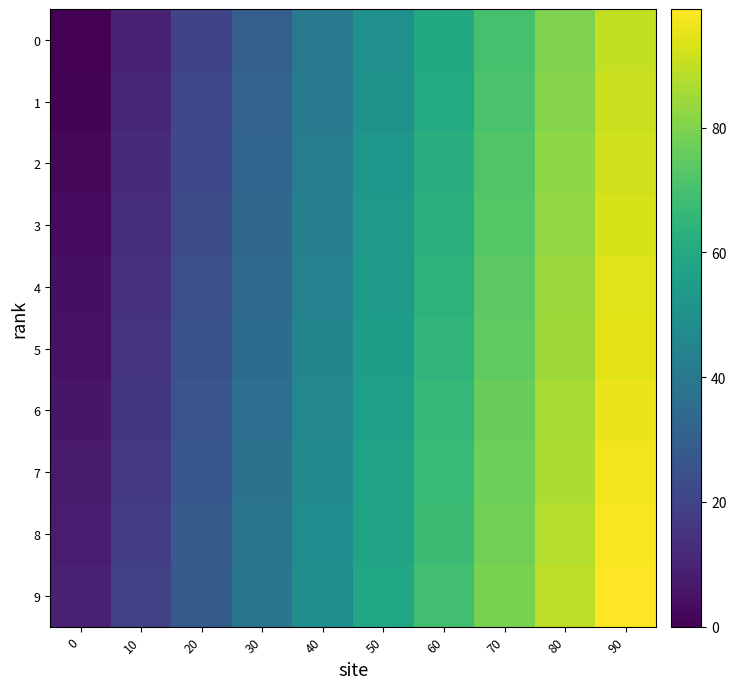

Which label corresponds to the largest value in the chart?

90